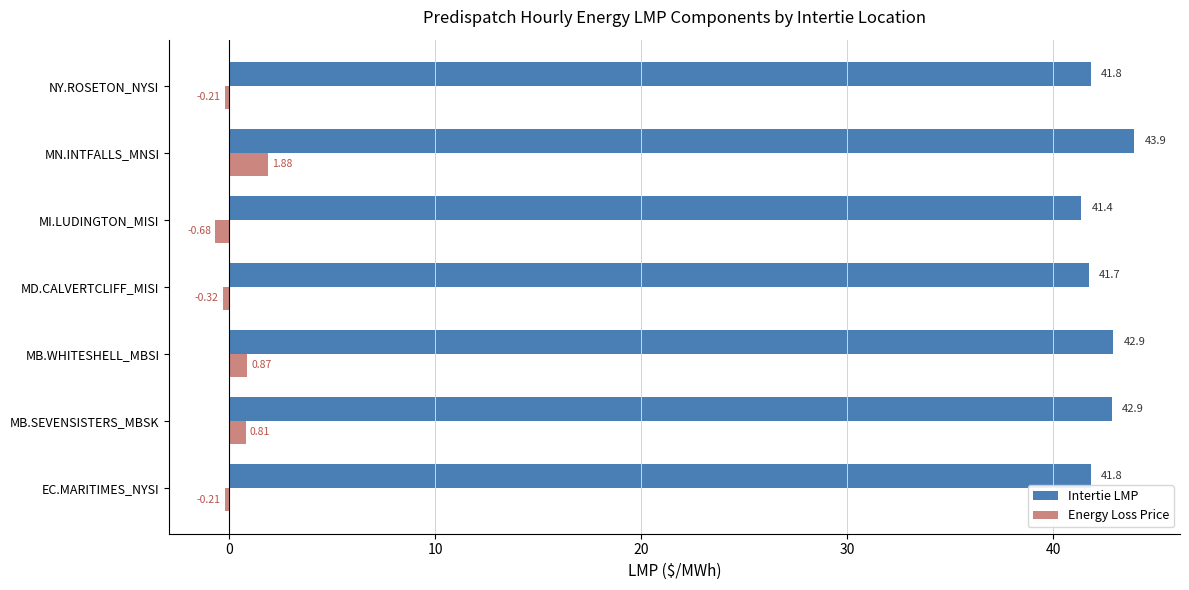

At which label does Intertie LMP reach its minimum?

MI.LUDINGTON_MISI